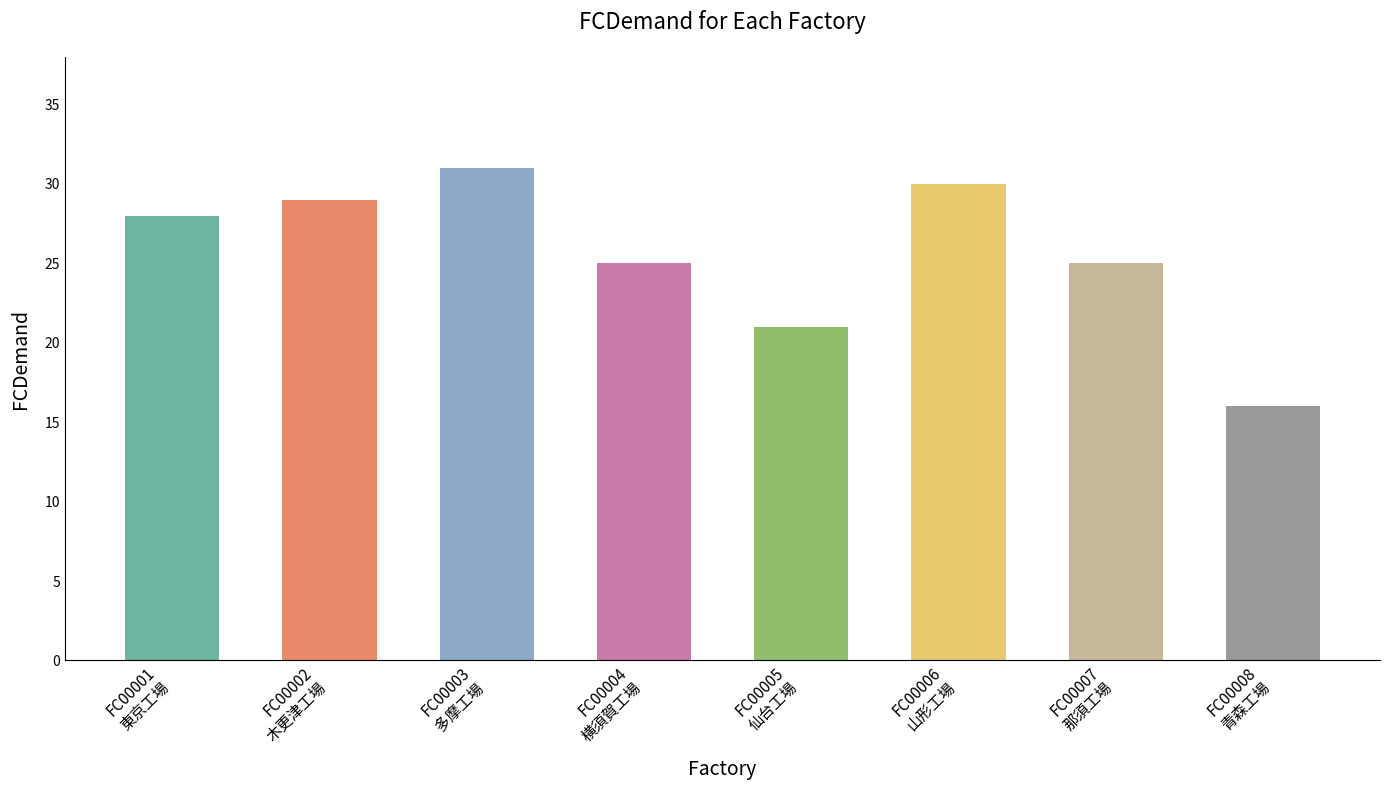

What is the difference between the maximum and minimum values?

15